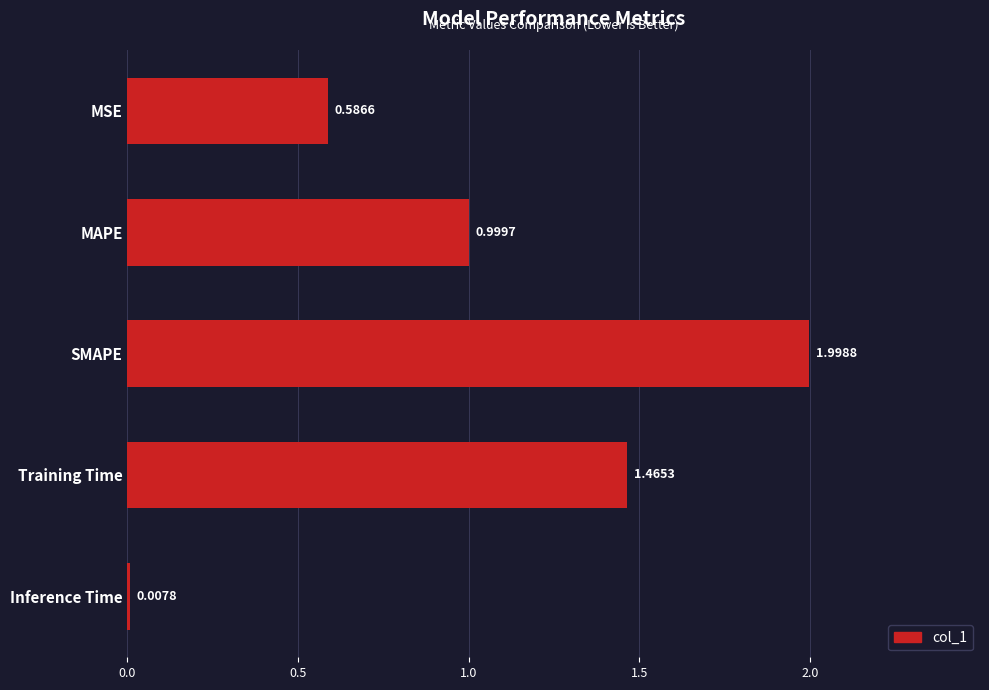

What is the sum of all values?

5.1